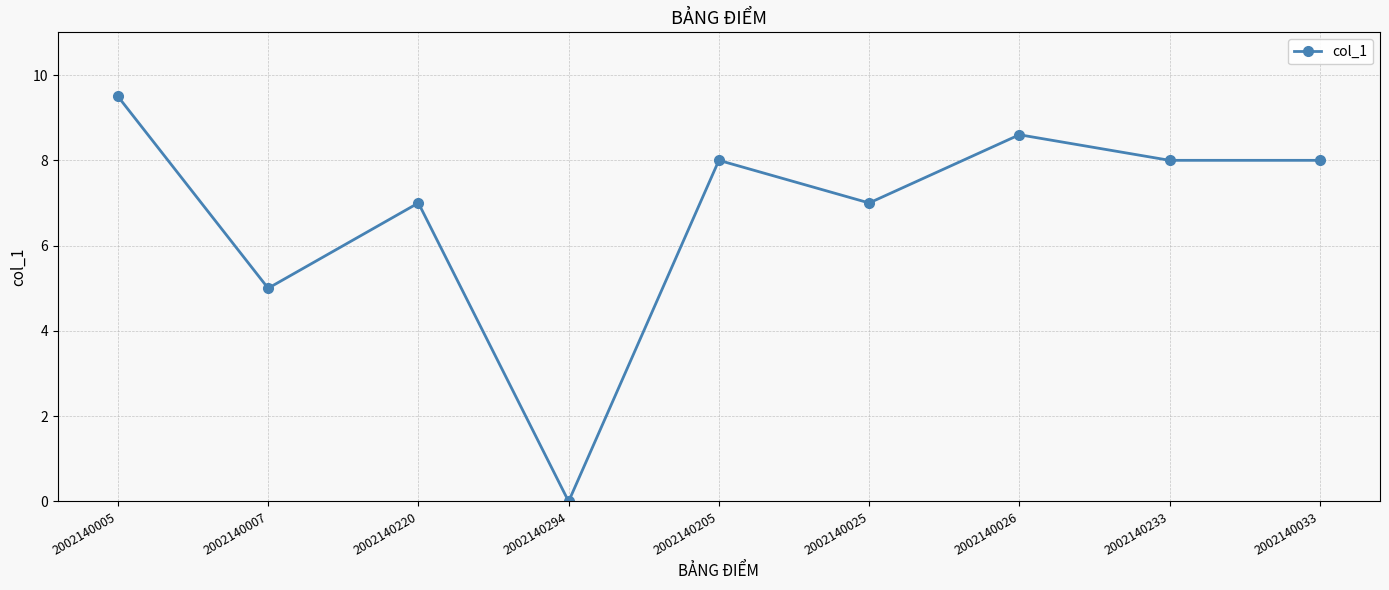

What is the label of the 6th point from the left?

2002140025